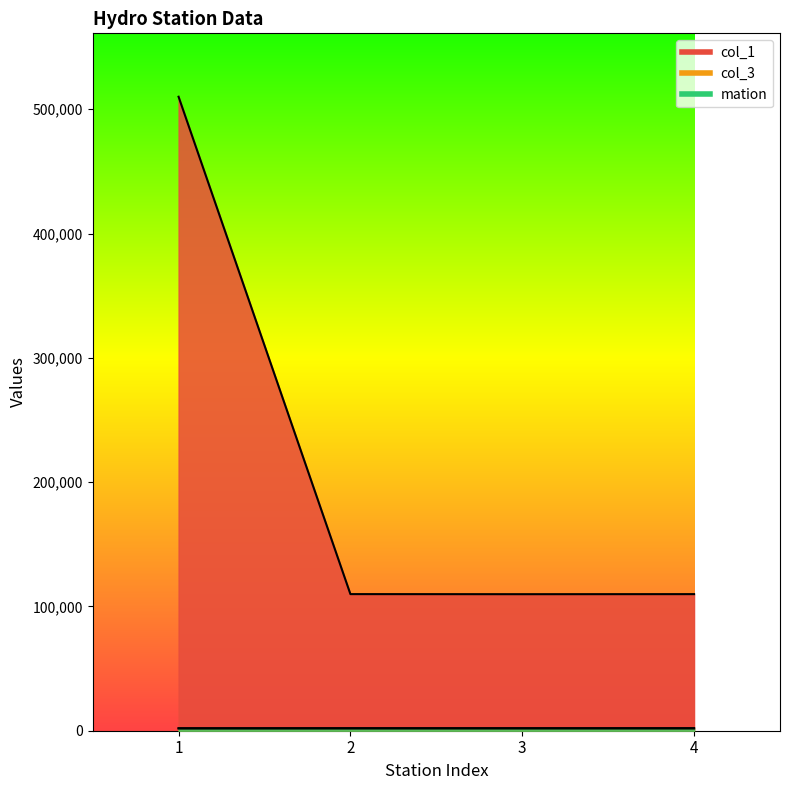

How many values in the col_3 series exceed 1914?

1